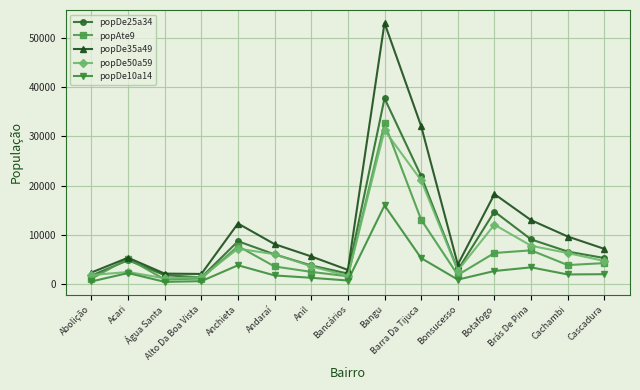

Does the chart display data point markers on the line(s)?

Yes